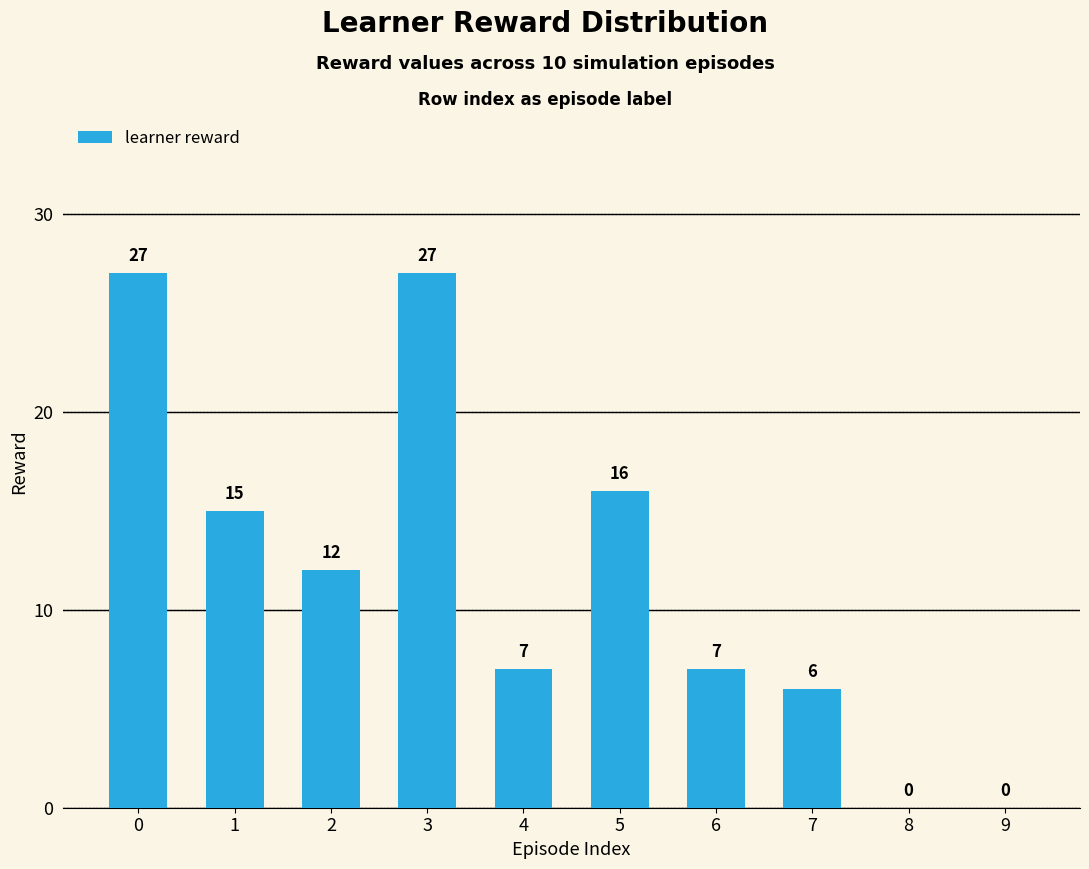

Does the chart contain stacked bars?

No